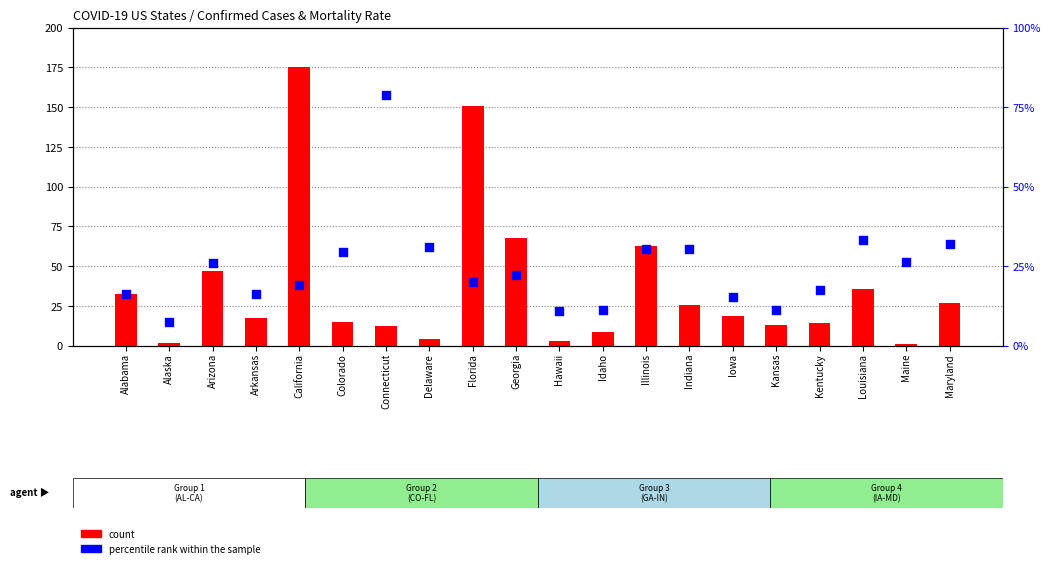

Which series has the widest spread of Y values?

count